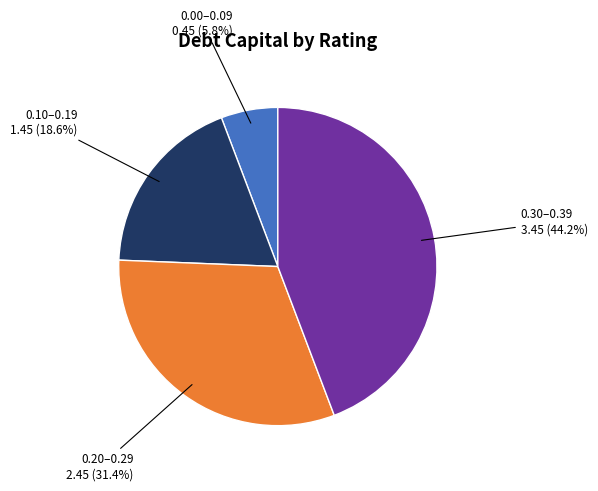

Count the number of slices in the pie.

4